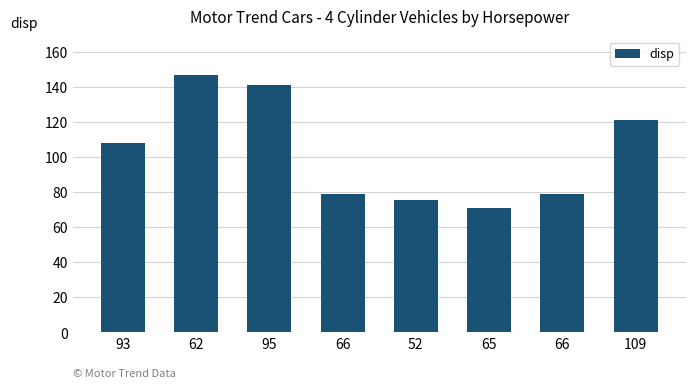

How many categories are shown in the chart?

8